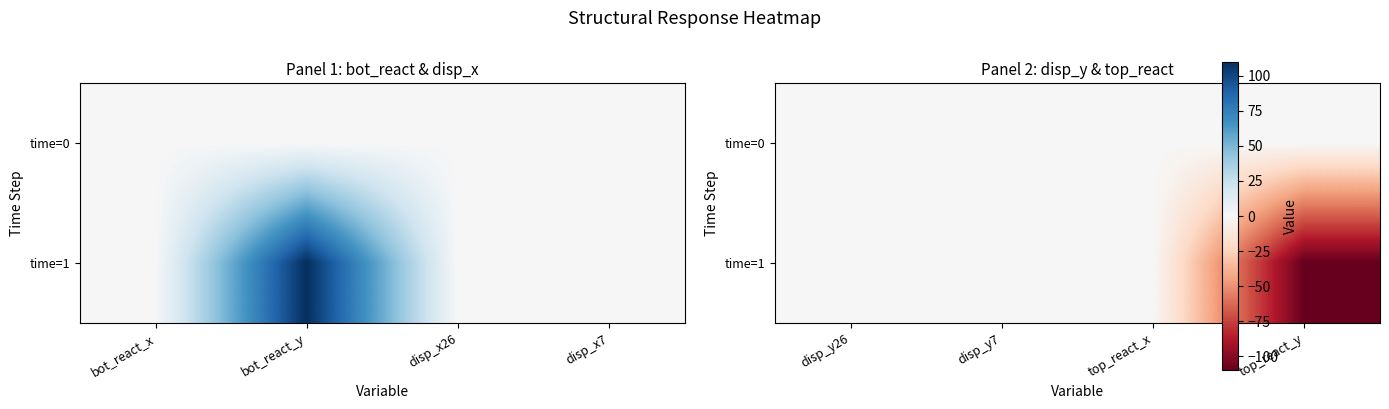

At how many categories does at least one series exceed -20?

4